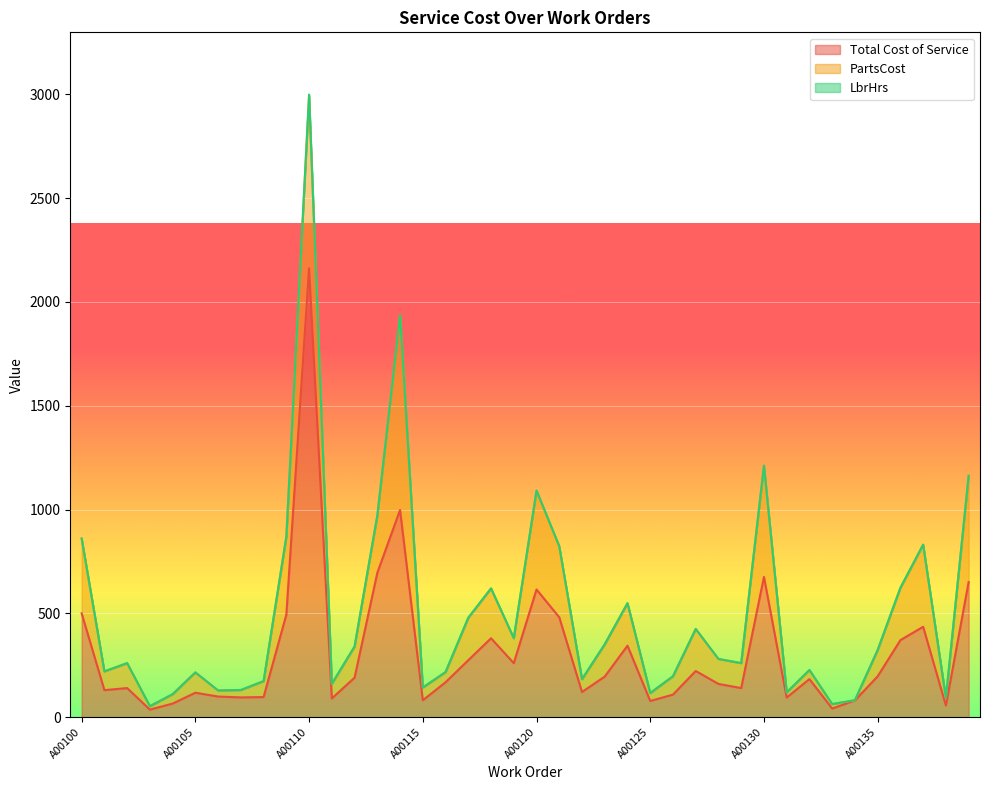

What is the maximum value for Total Cost of Service?

2162.2